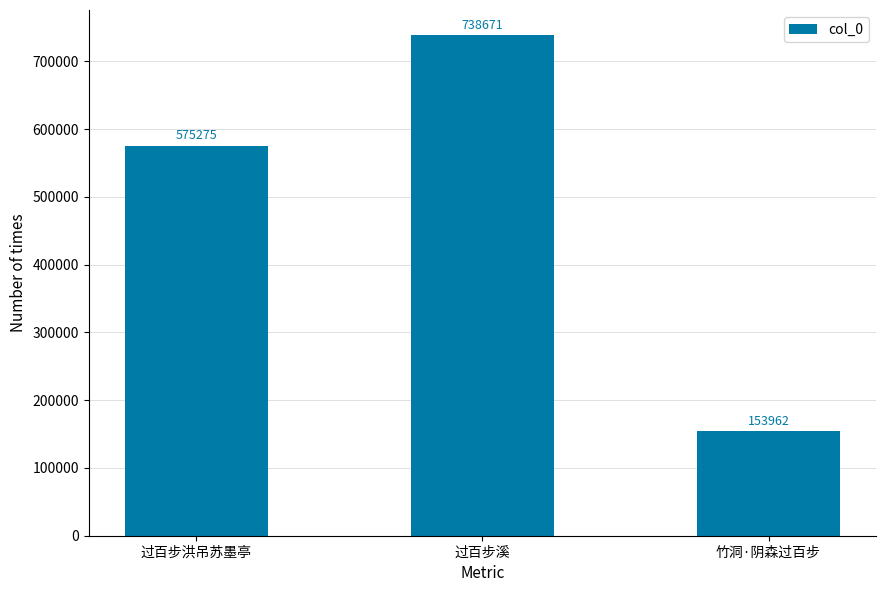

Read the value at 竹洞·阴森过百步.

153962